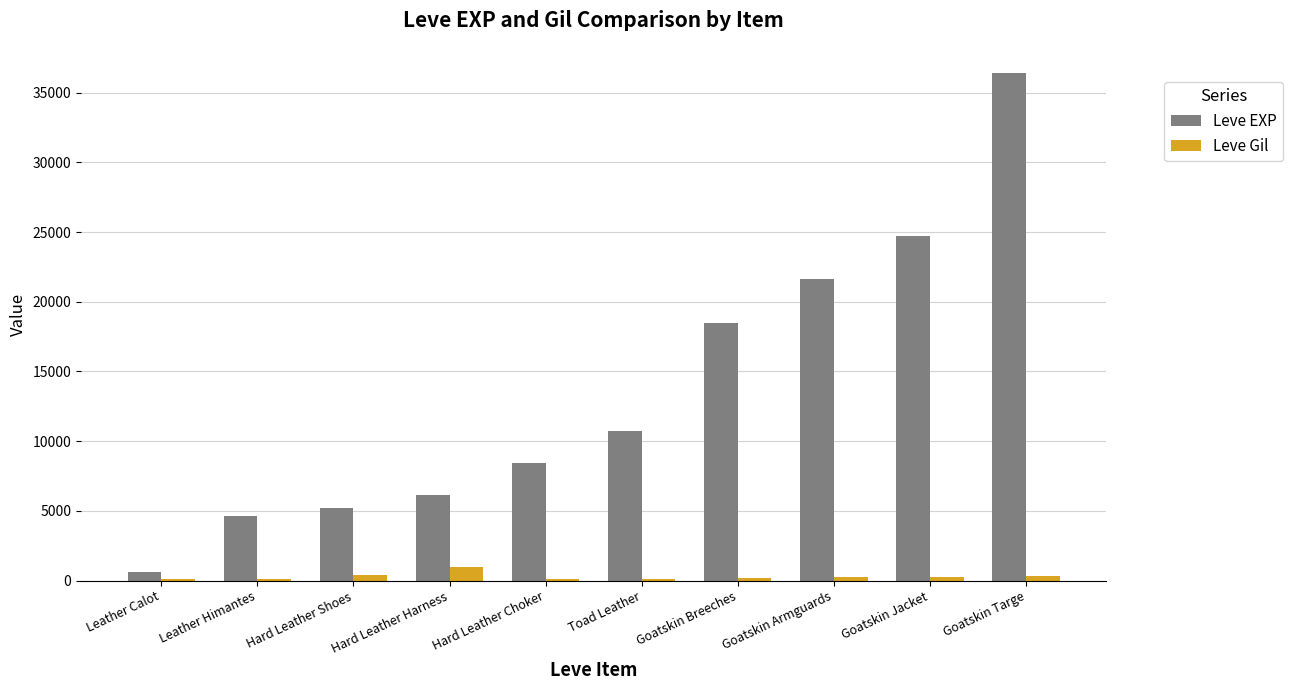

Is it true that Leve EXP equals 8430 at Hard Leather Choker?

True